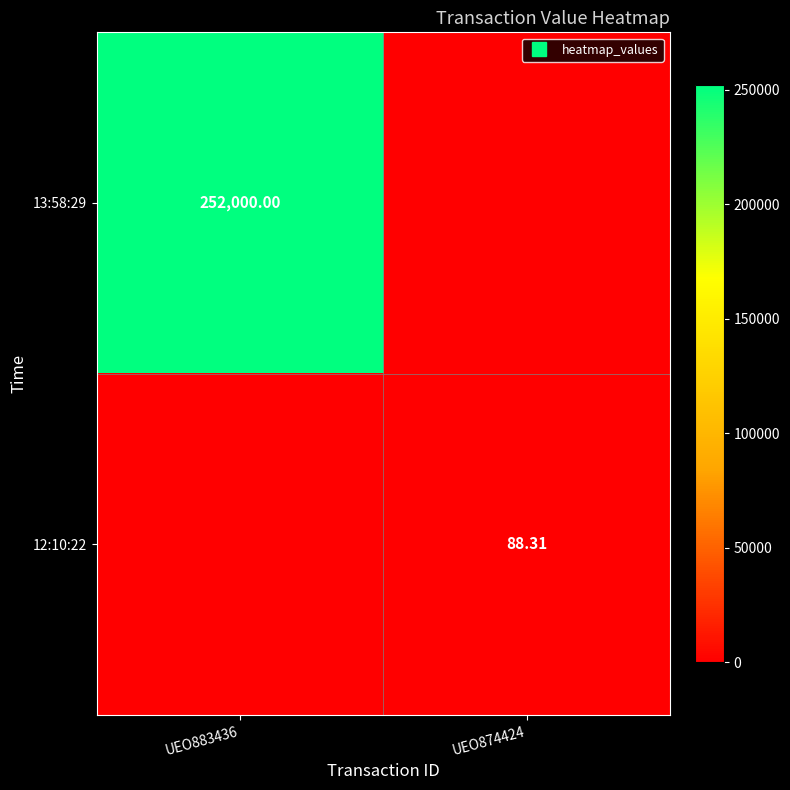

Is the value of 13:58:29 at UEO874424 greater than the value of 12:10:22 at UEO883436?

No